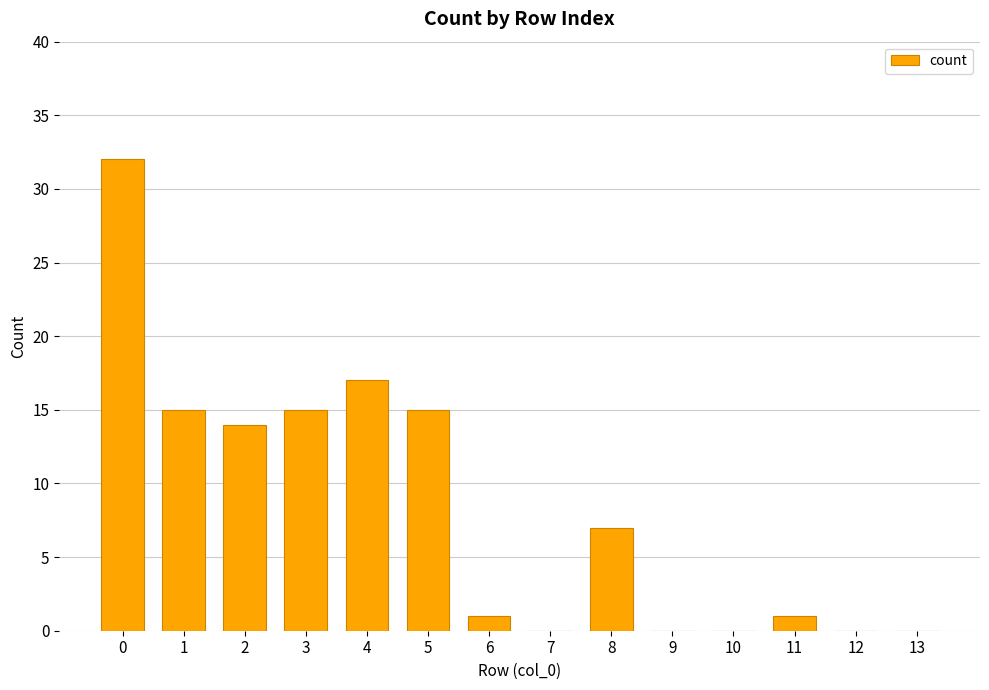

Reading left to right, extract all data points from this chart.

0=32	1=15	2=14	3=15	4=17	5=15	6=1	7=0	8=7	9=0	10=0	11=1	12=0	13=0